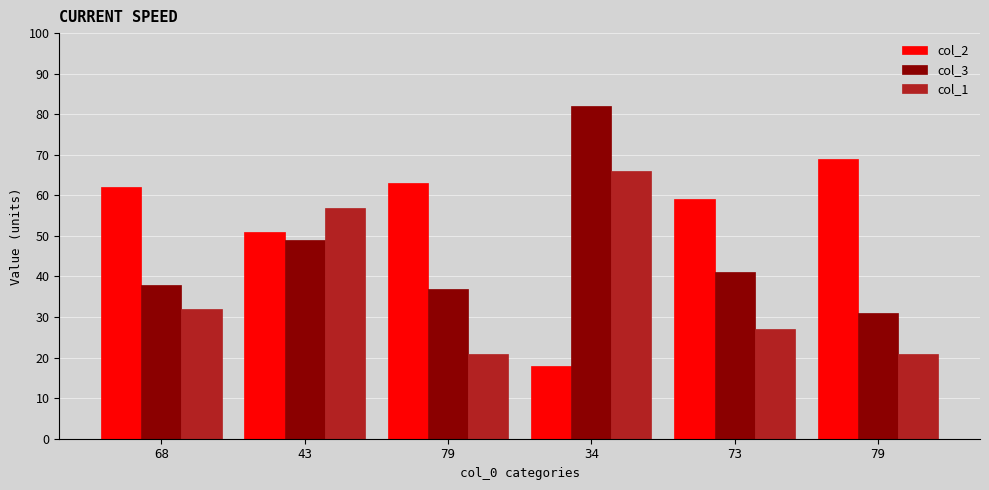

Between 68 and 79, which is larger?

79